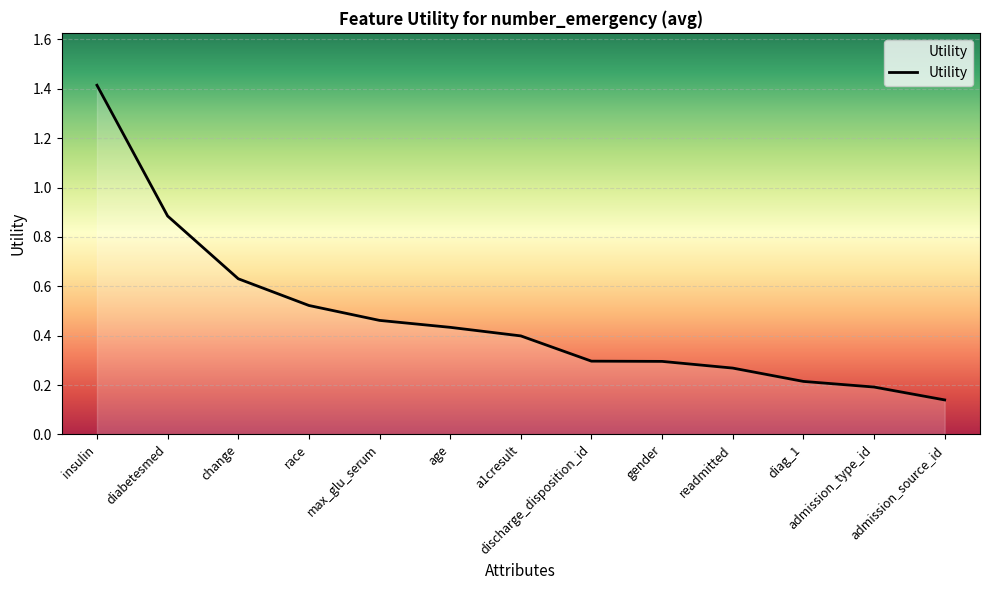

What is the maximum value shown in the chart?

1.4